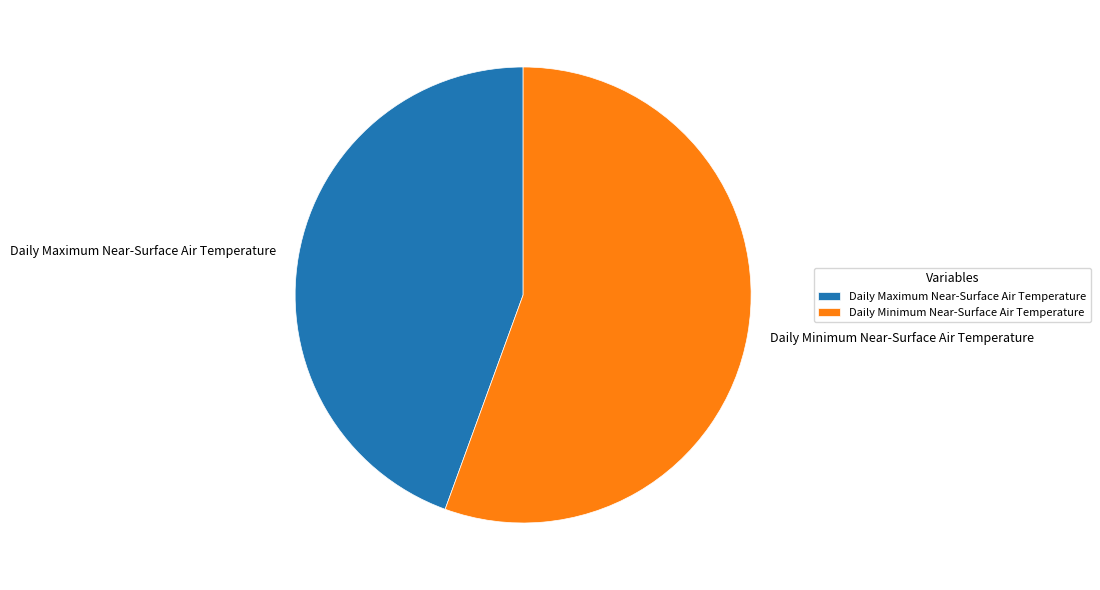

Which has a higher value, Daily Maximum Near-Surface Air Temperature or Daily Minimum Near-Surface Air Temperature?

Daily Minimum Near-Surface Air Temperature